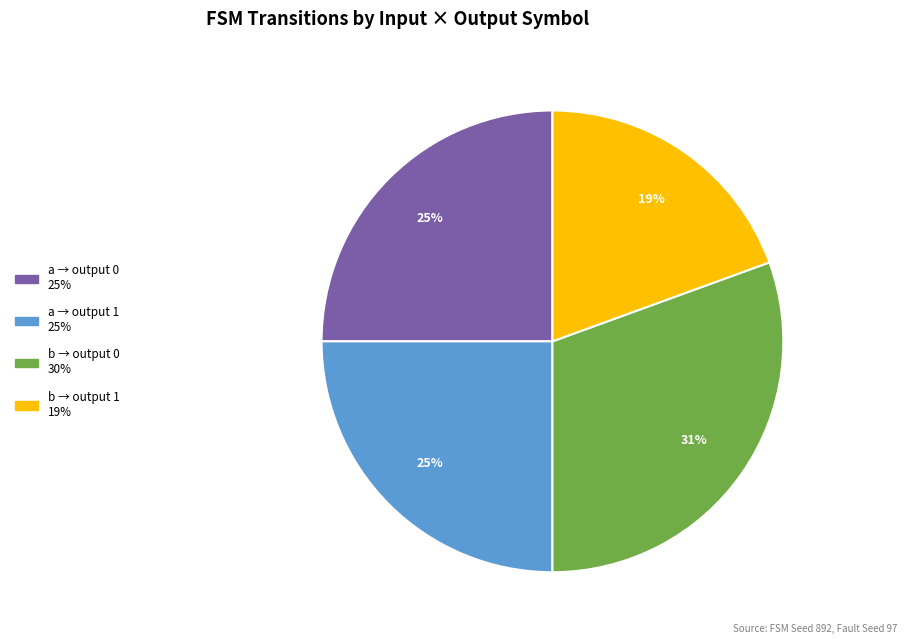

Does any single category account for the majority?

No